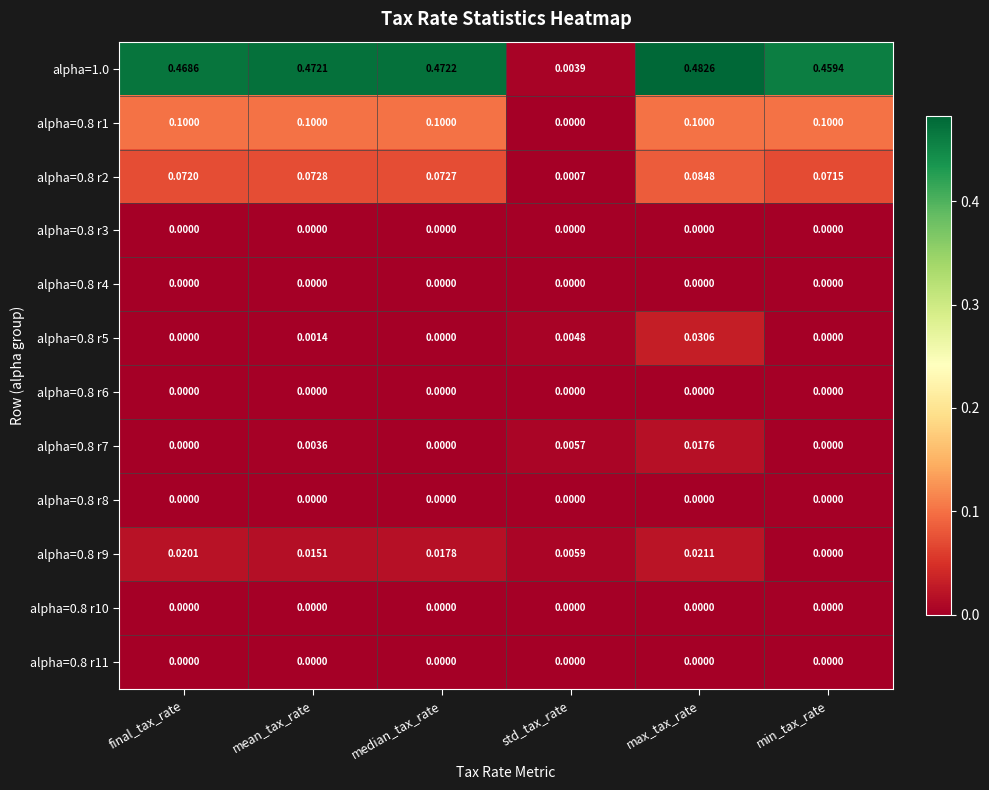

Which category has the lowest value in the alpha=0.8 r1 series?

std_tax_rate